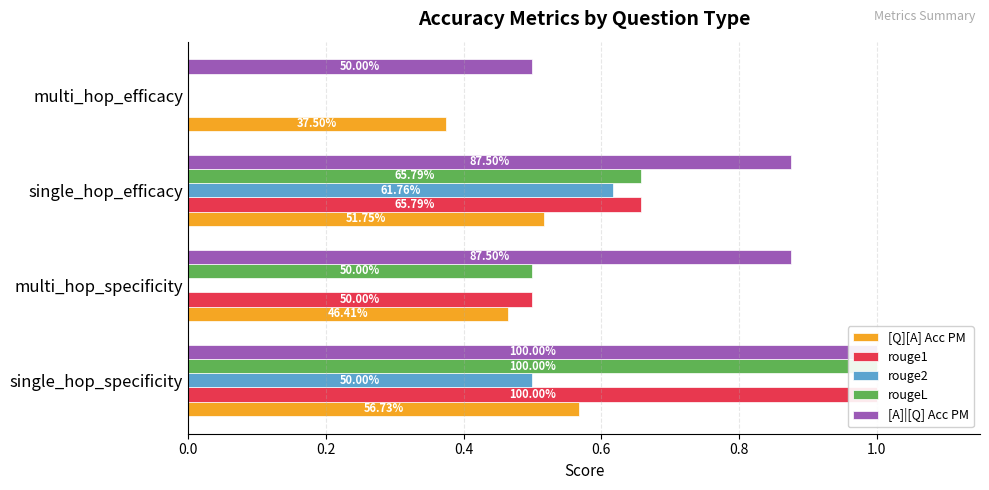

What is the difference between the maximum and minimum values in the rouge2 series?

0.6